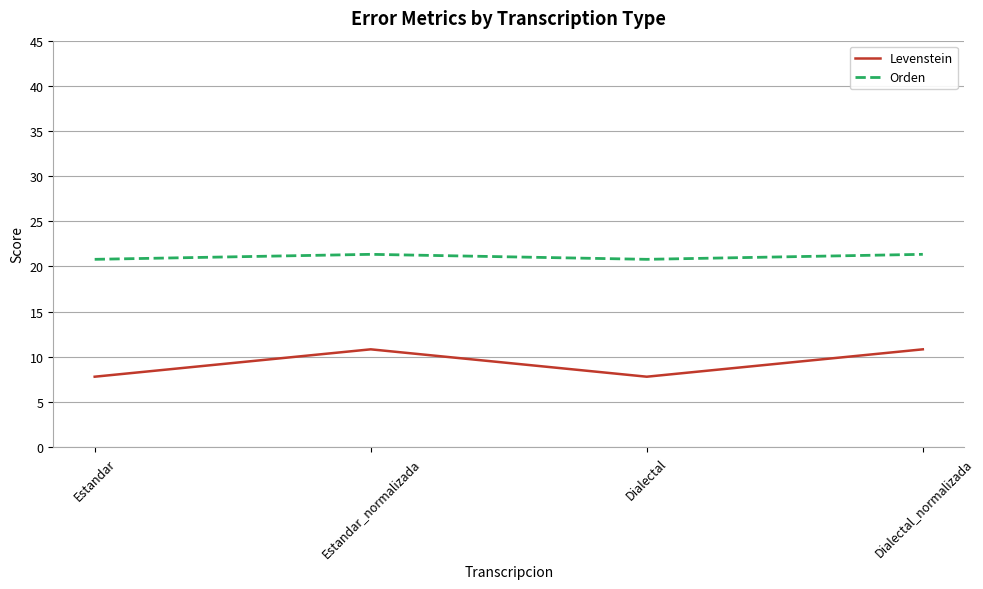

How many values in the Levenstein series are below 10?

2